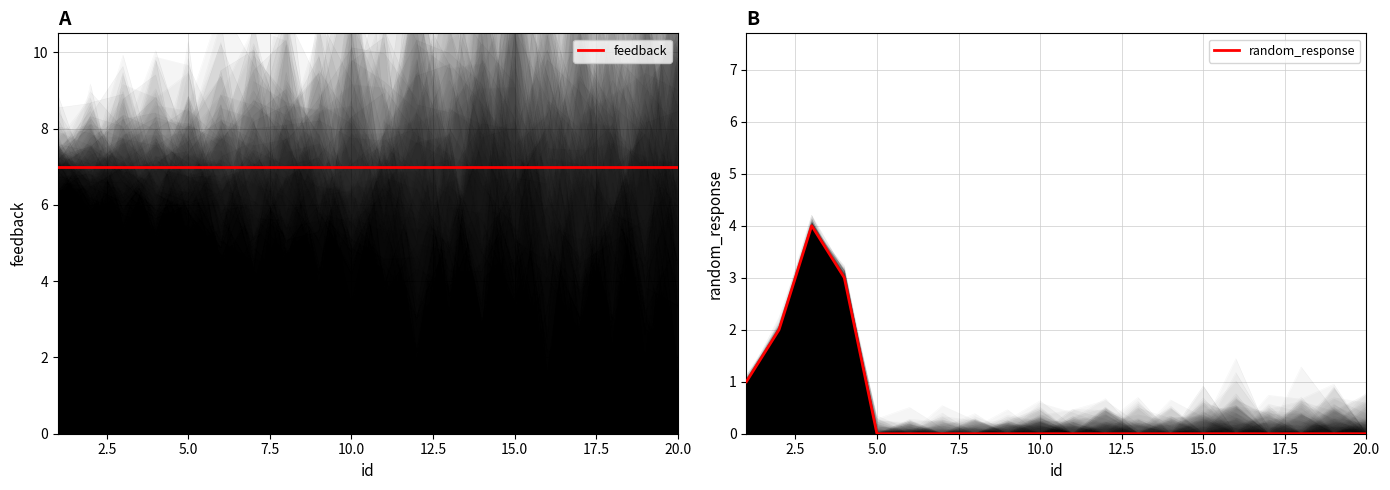

What is the sum of all random_response values?

10